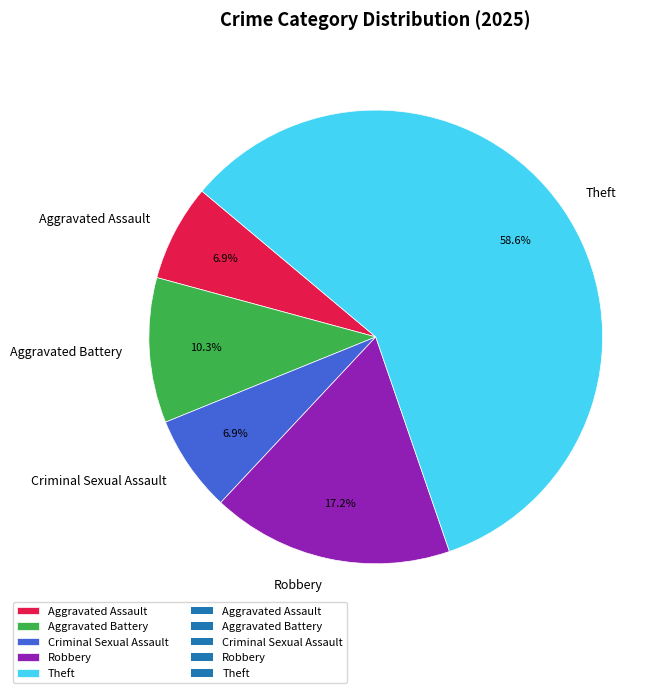

What is the ratio of the value at Theft to the value at Criminal Sexual Assault?

8.5